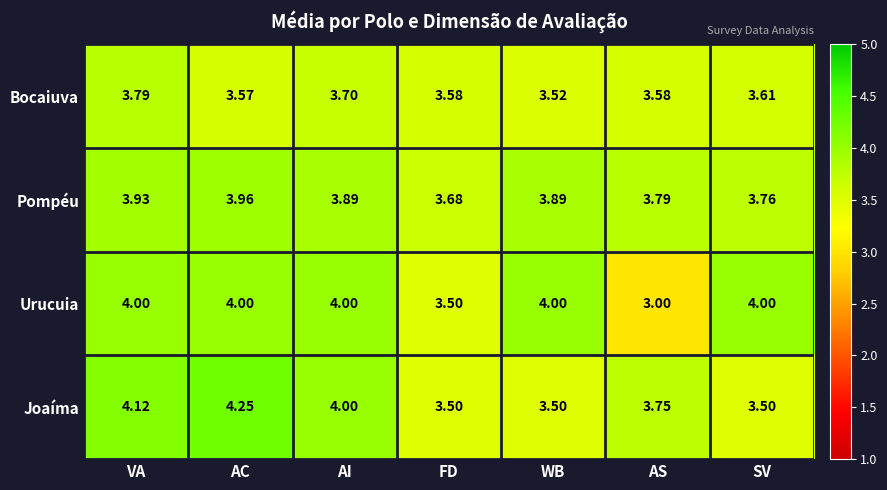

Between FD and AS, which series saw the biggest shift?

Urucuia